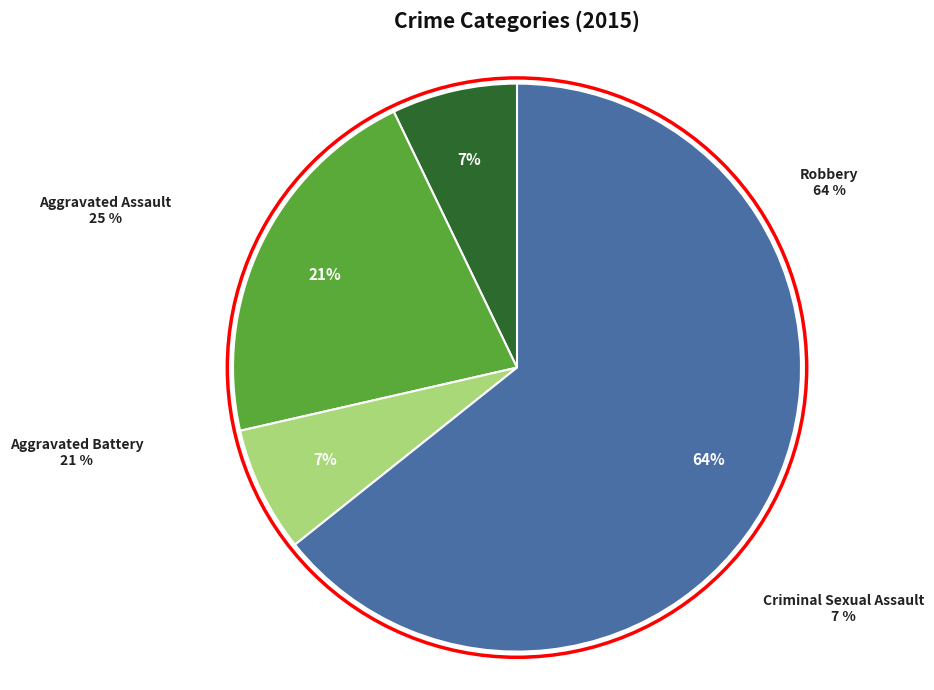

To the nearest percent, what portion does Criminal Sexual Assault represent?

7%